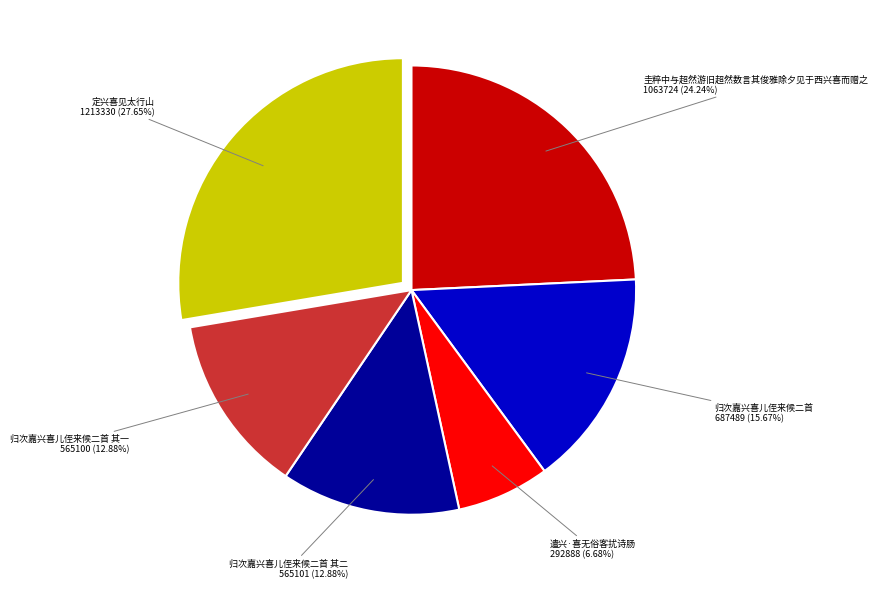

Is there any slice that represents more than half of the pie?

No